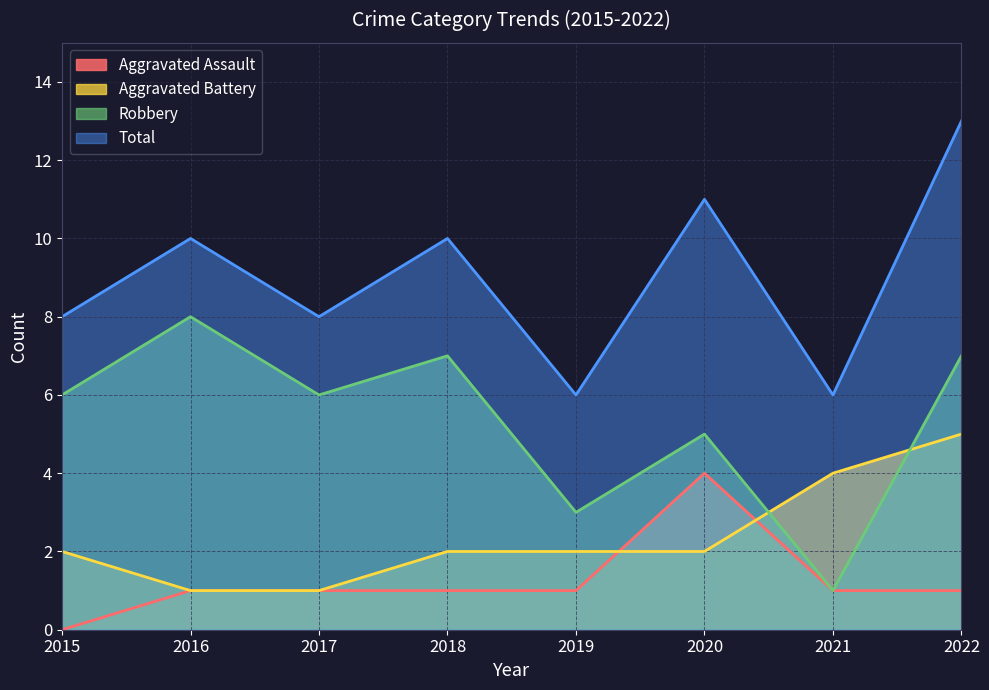

The Aggravated Battery series shows 1 at 2017. True or false?

True